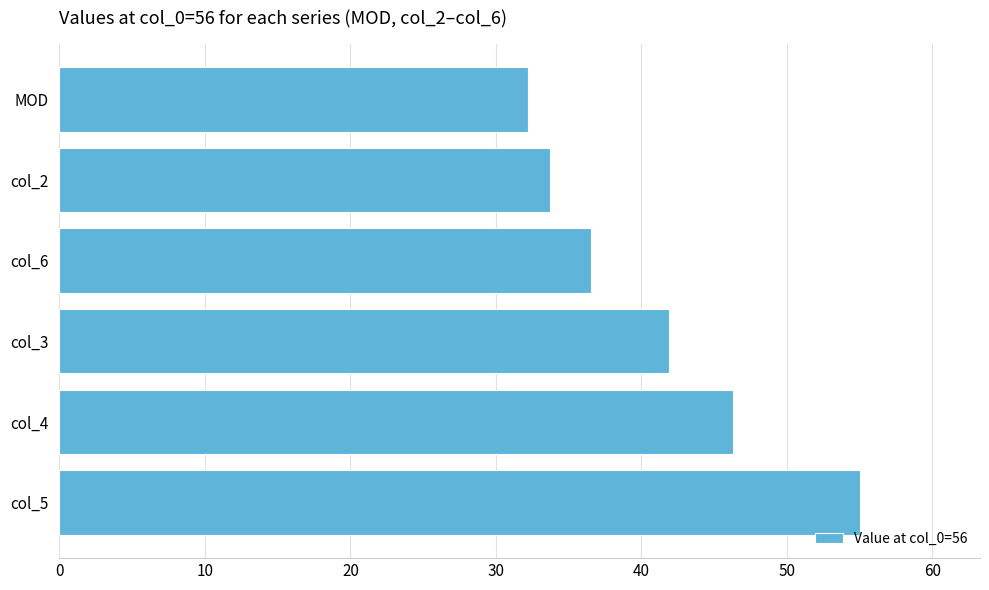

What is the minimum value shown in the chart?

32.2